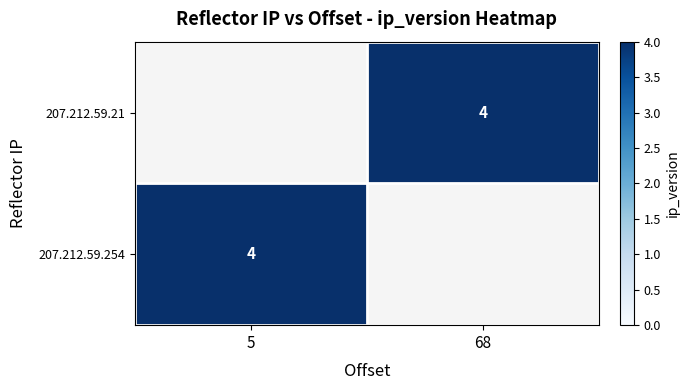

How many series are shown in this chart?

2